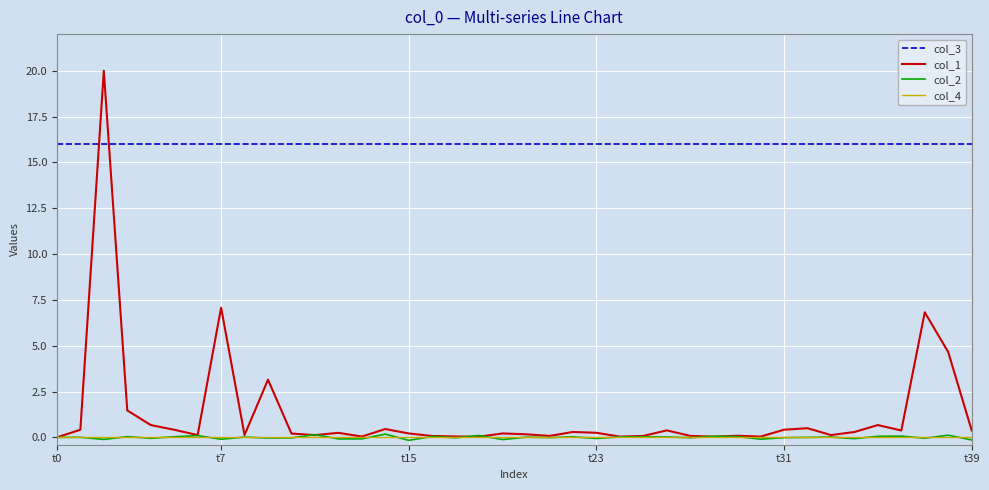

Which series has the largest range (max minus min)?

col_1